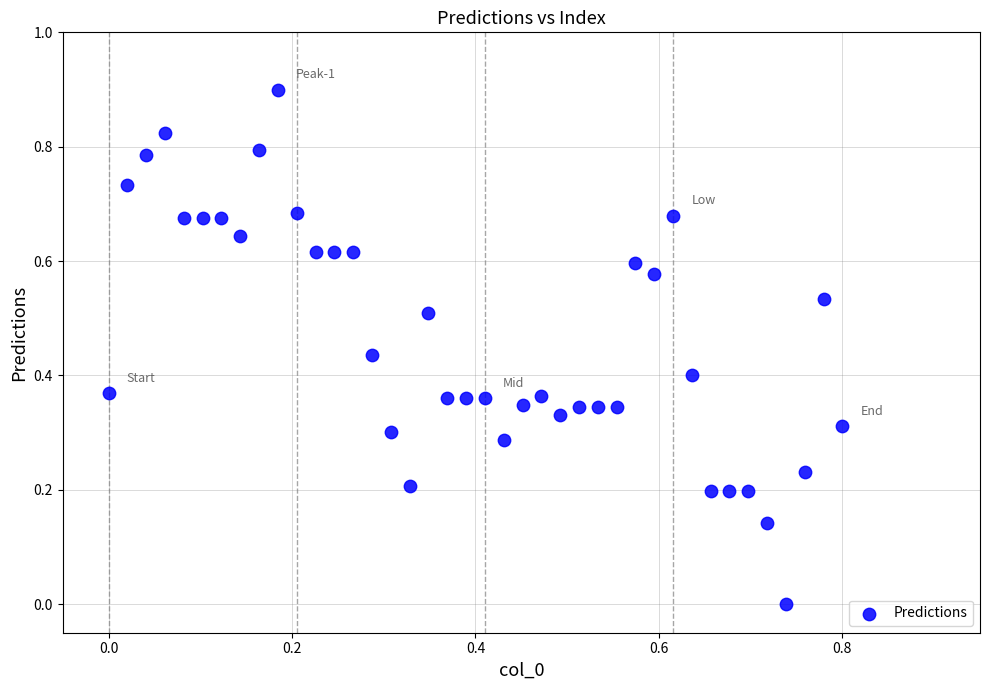

How many points are shown in the scatter plot?

40